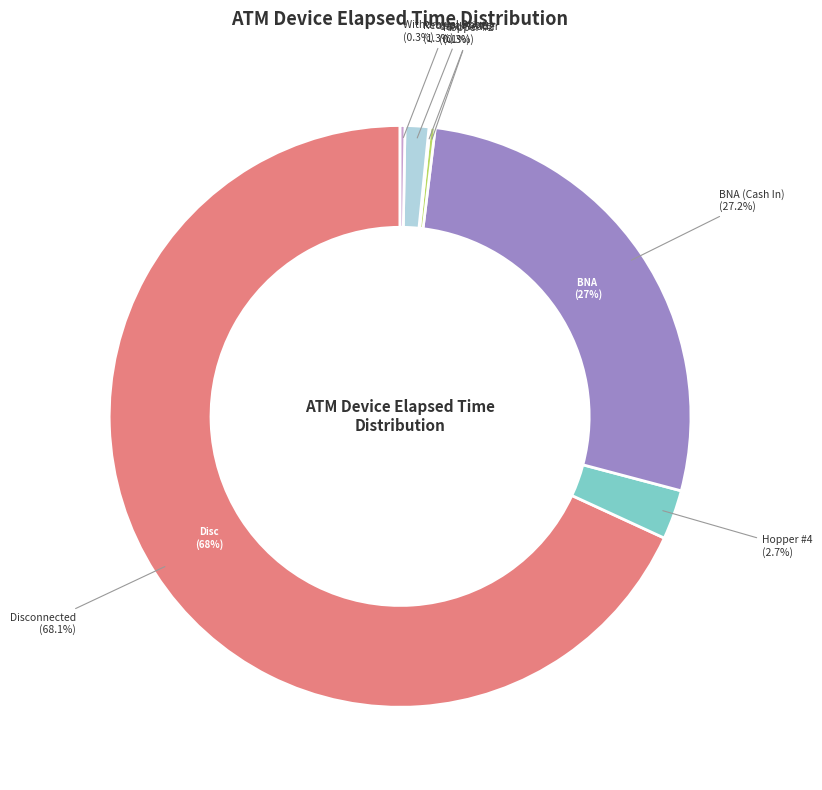

What percentage is the Hopper #4 slice, to the nearest percent?

3%